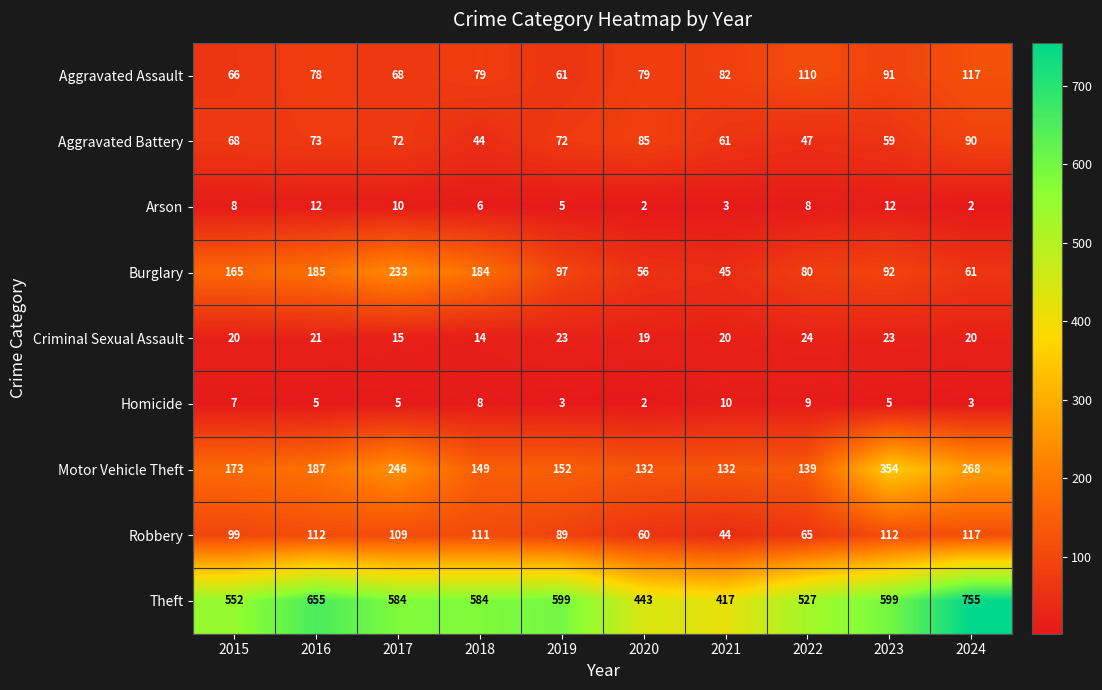

Read the Criminal Sexual Assault value at 2023, to the nearest 10.

20